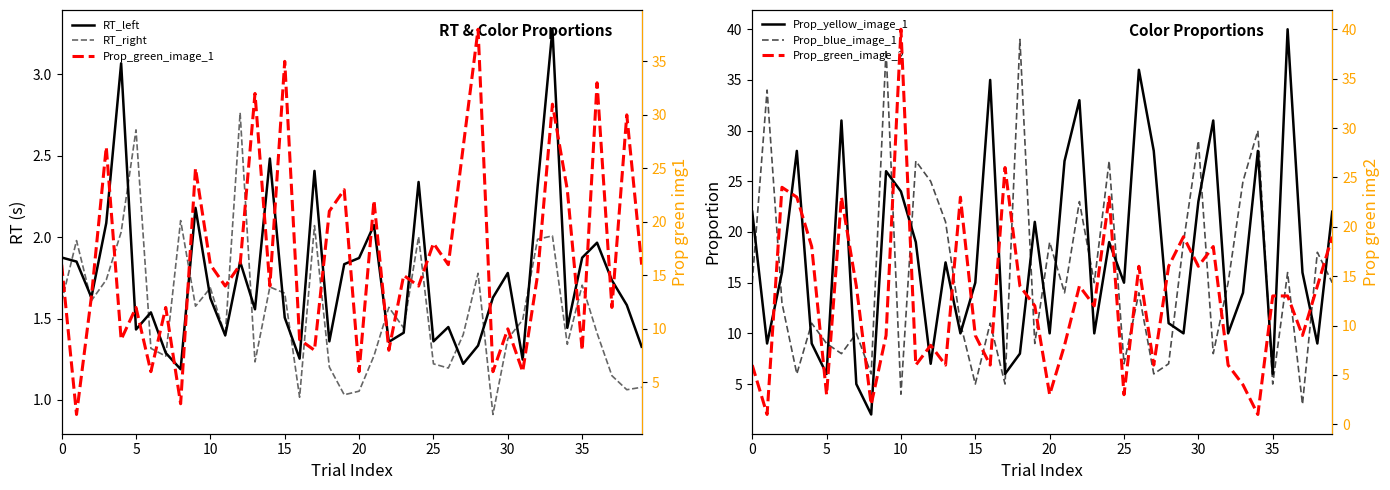

Count the number of categories in the chart.

40